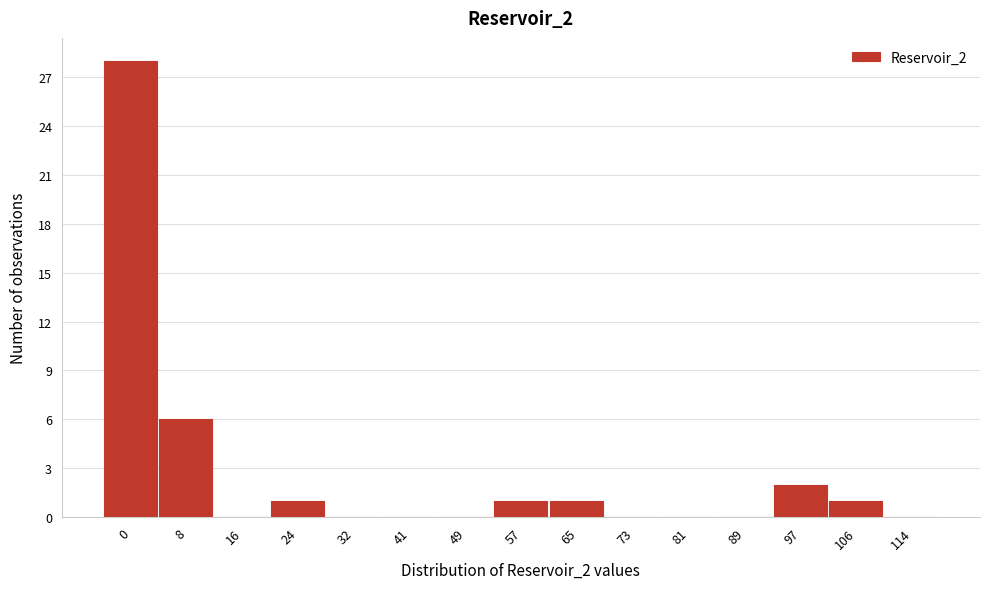

Reading left to right, what are all the values shown in this chart?

0=28	8=6	16=0	24=1	32=0	41=0	49=0	57=1	65=1	73=0	81=0	89=0	97=2	106=1	114=0